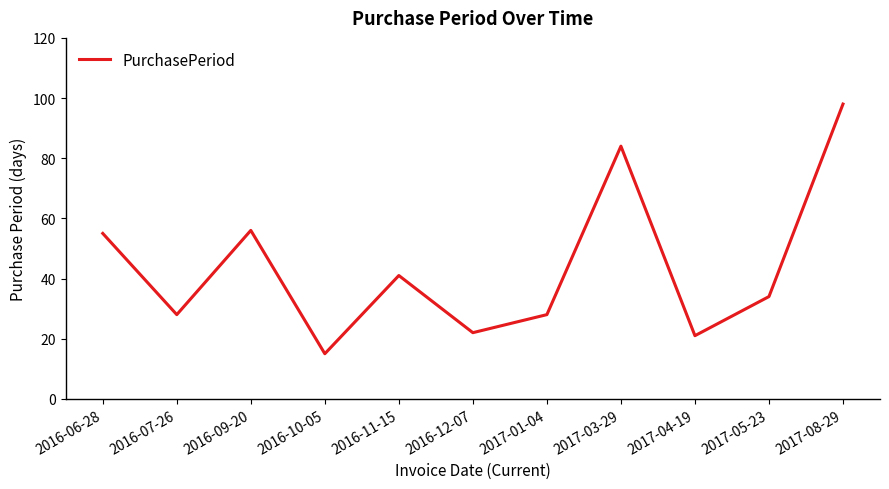

What is the ratio of the value at 2016-06-28 to the value at 2017-01-04?

2.0